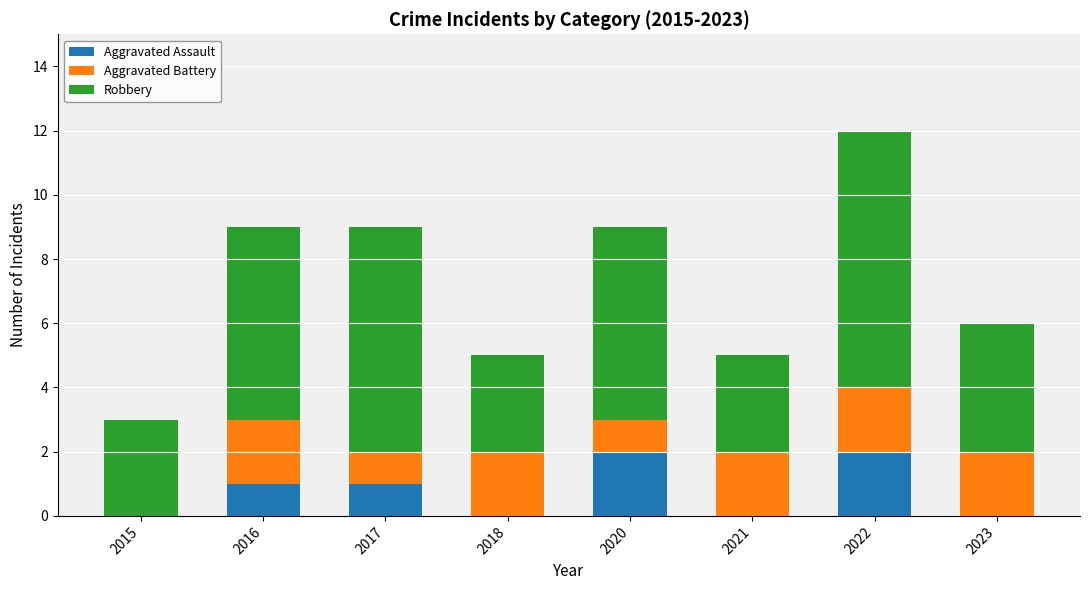

At which category is the sum across all series the highest?

2022